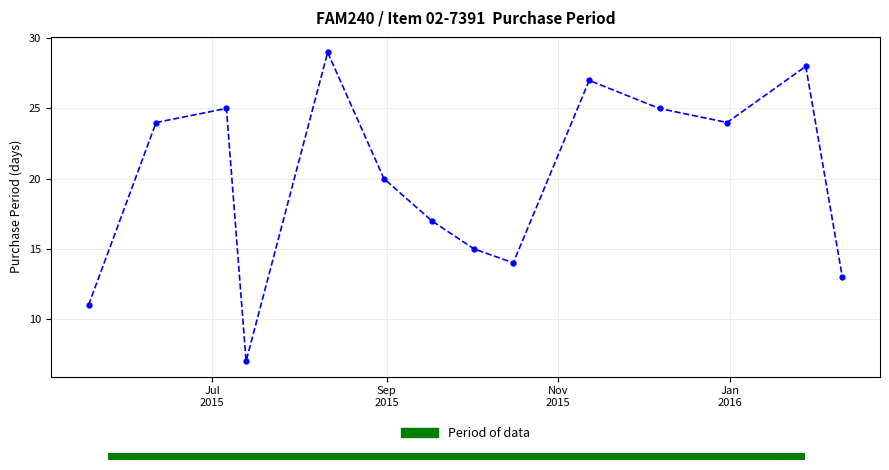

Count the number of data series in this chart.

1